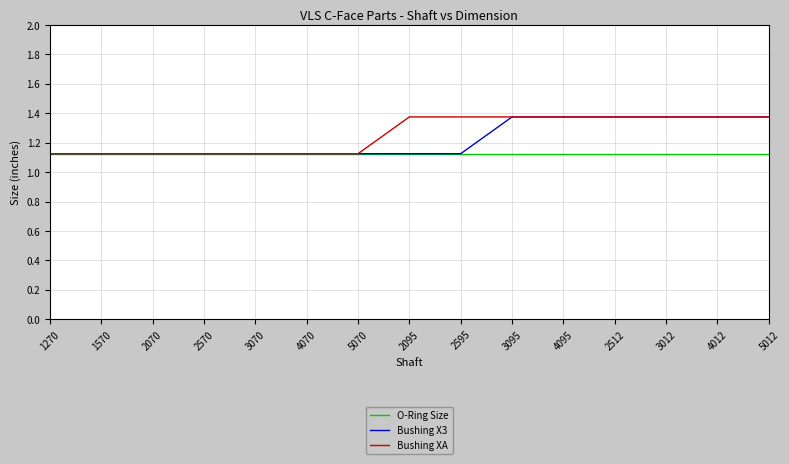

What position from the right is 5012?

1